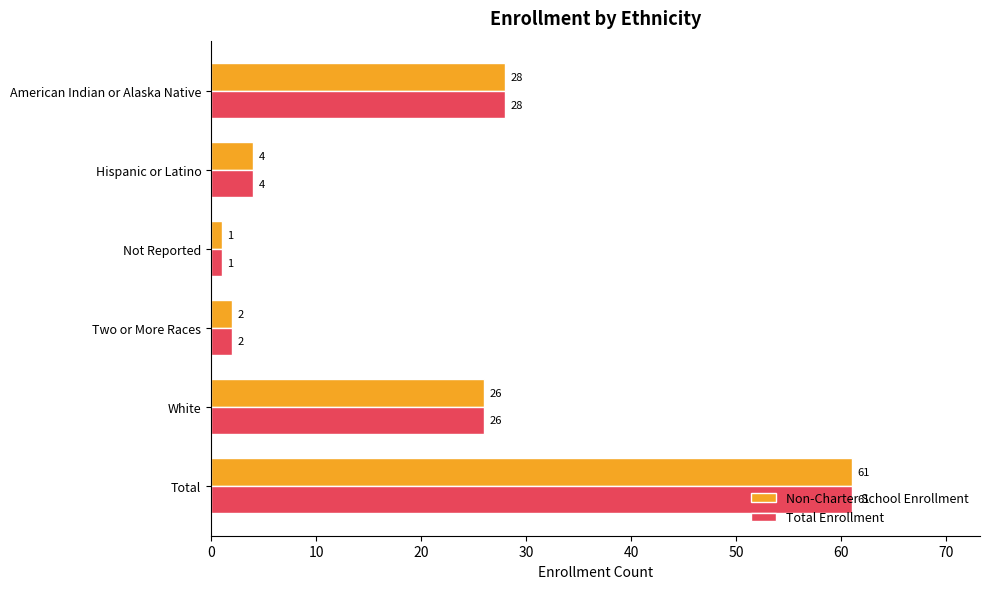

The Total Enrollment series shows 10 at White. True or false?

False